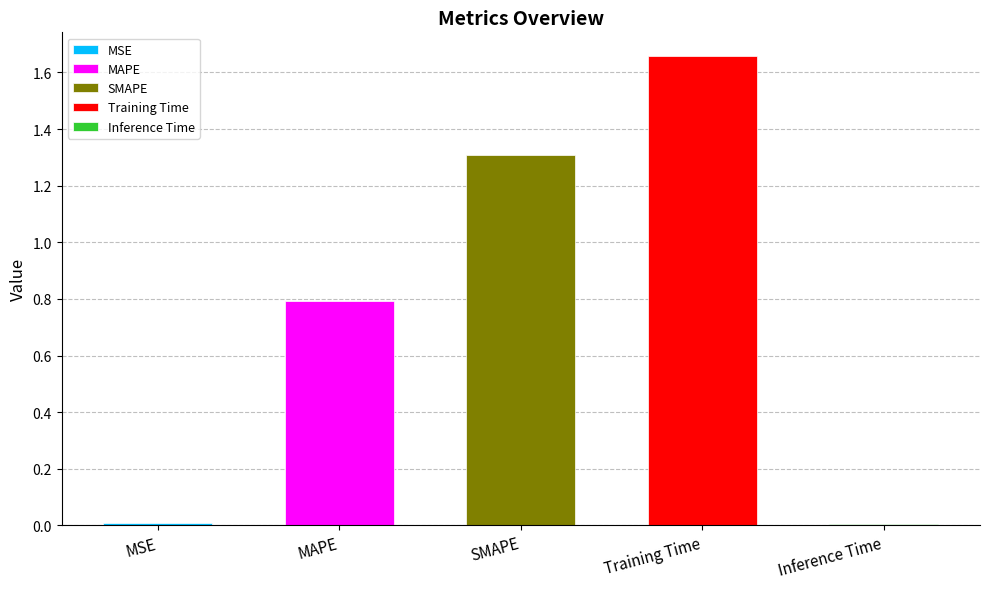

Which category has the lowest value across all series?

Inference Time